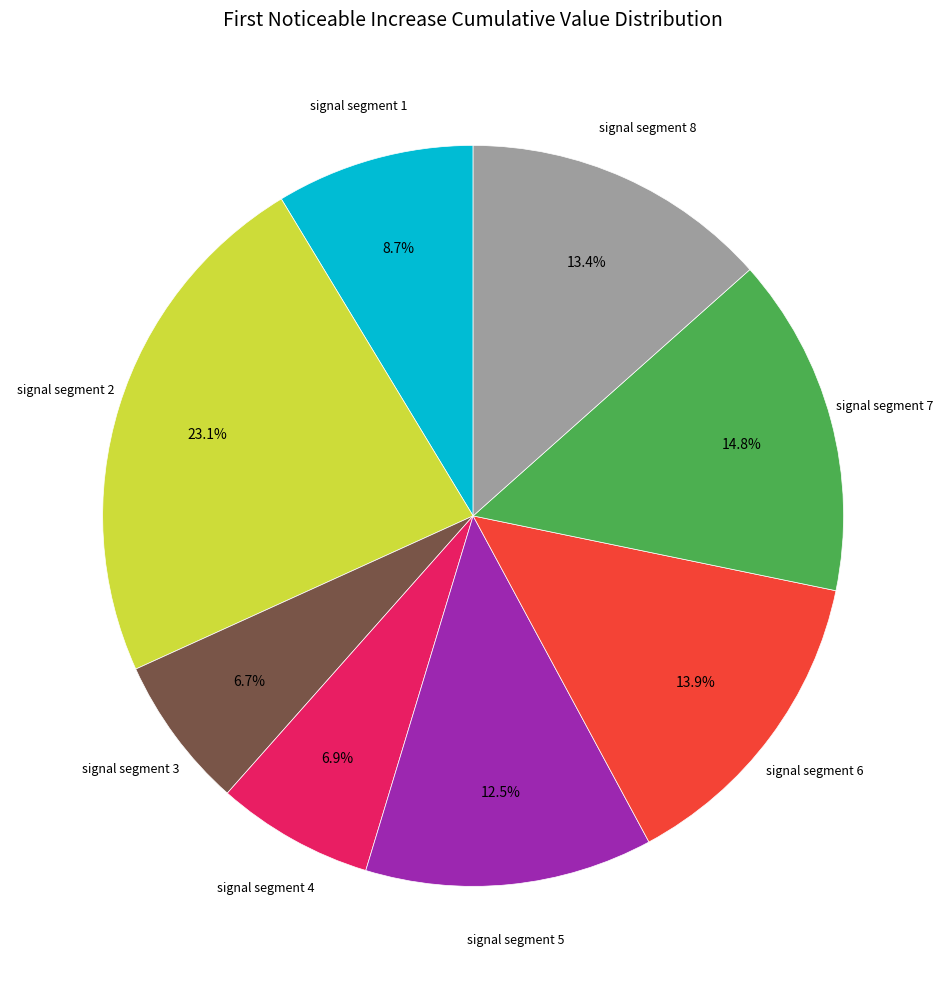

Does any single category account for the majority?

No